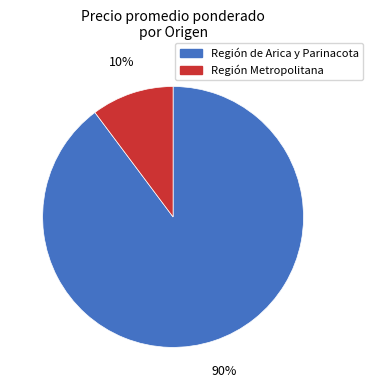

What is the smallest slice in the pie chart?

Región Metropolitana